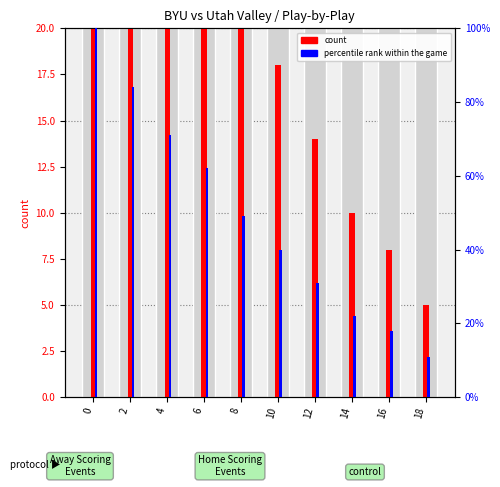

What is the value of the percentile rank within the game bar at the 1st from the left?

100